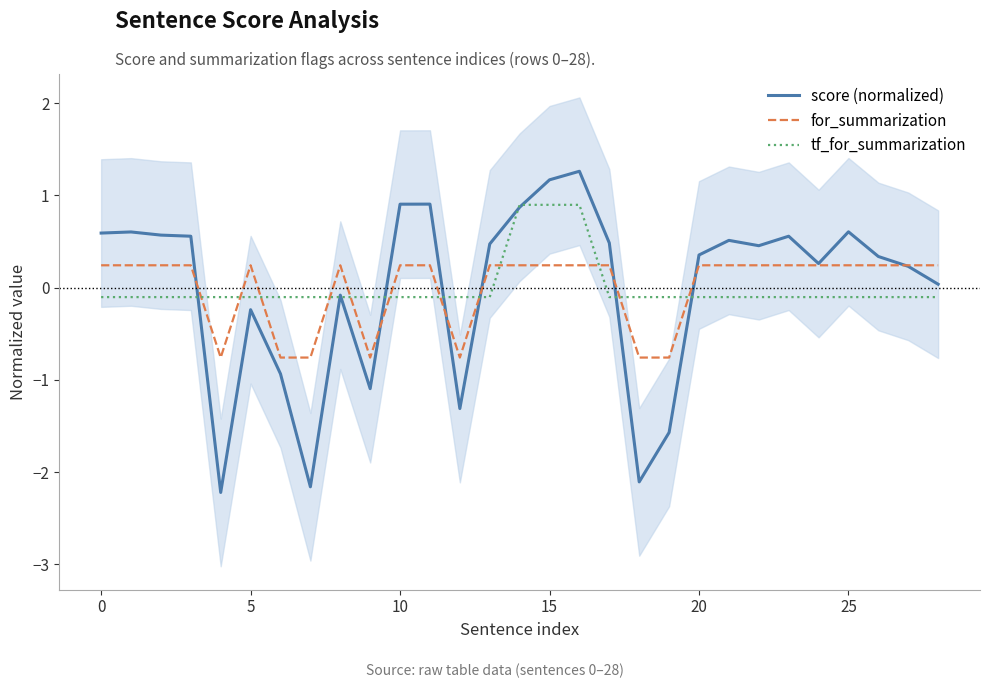

What is the difference between the maximum and minimum values in the tf_for_summarization series?

1.0